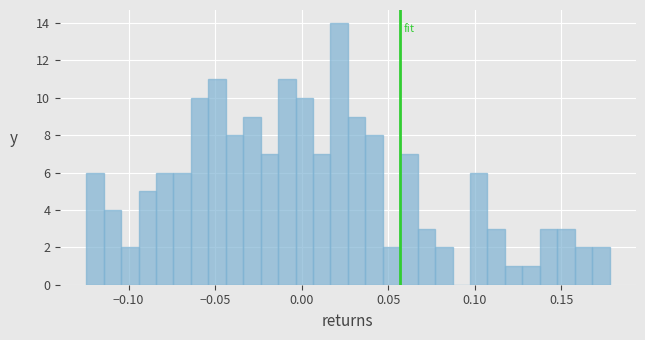

Read against the x-axis, roughly where is the centre of the tallest bar?

0.020